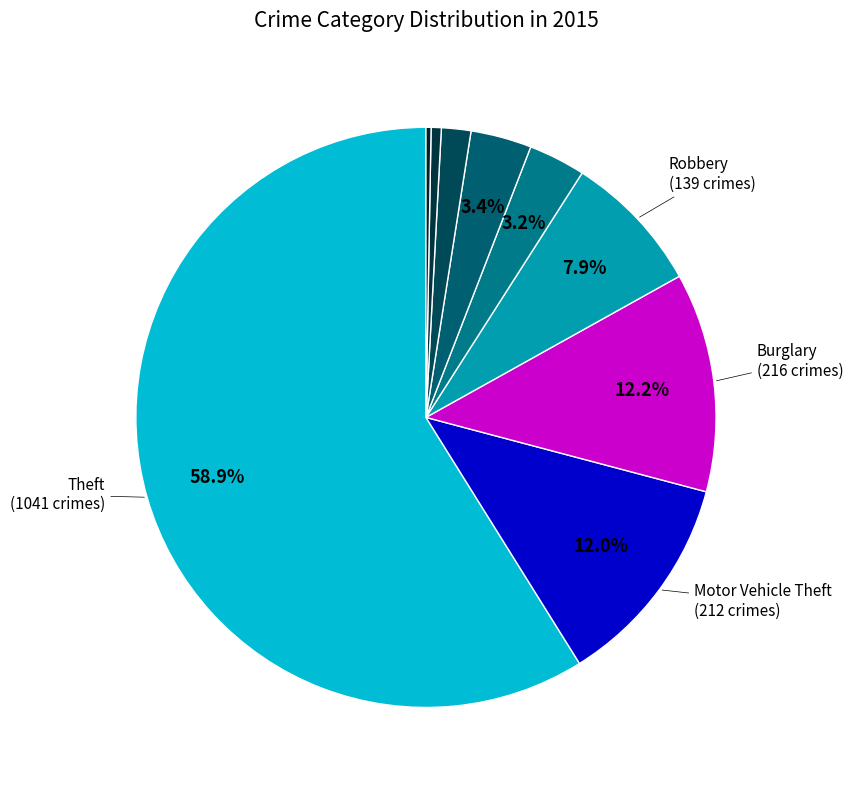

How many segments does this pie chart have?

9